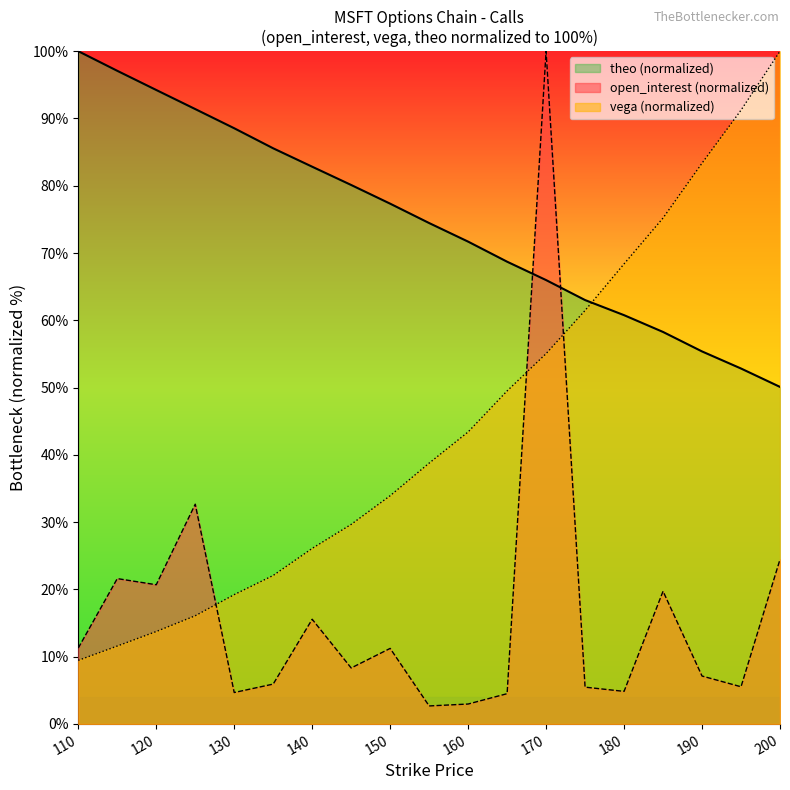

What are all the series names shown in the legend?

theo (normalized), open_interest (normalized), vega (normalized)